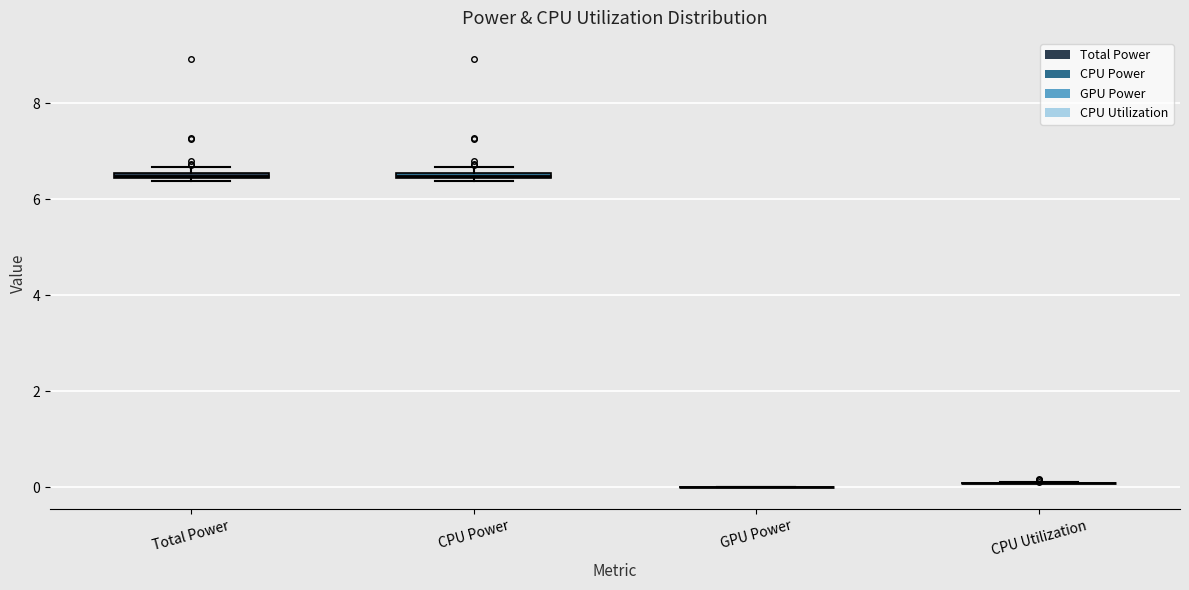

Where is the lower edge of the box for CPU Power on the y-axis? The values are not printed on the chart, so give them approximately, as read against the axis.

6.4